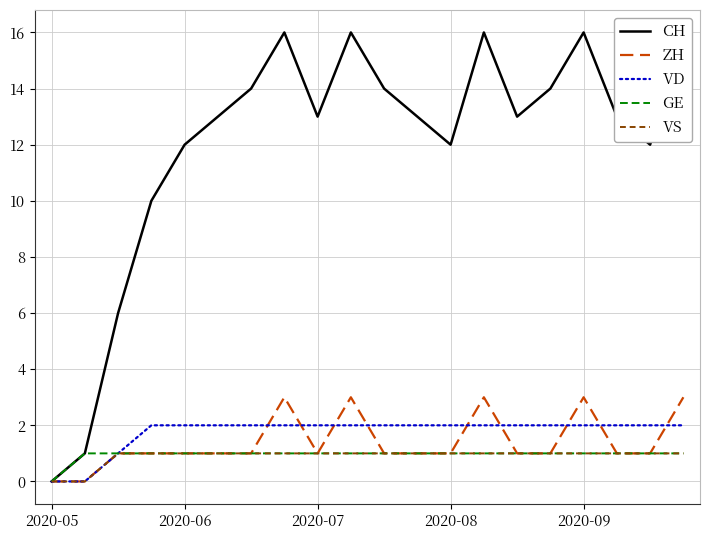

At which category does ZH reach its first local valley?

2020-07